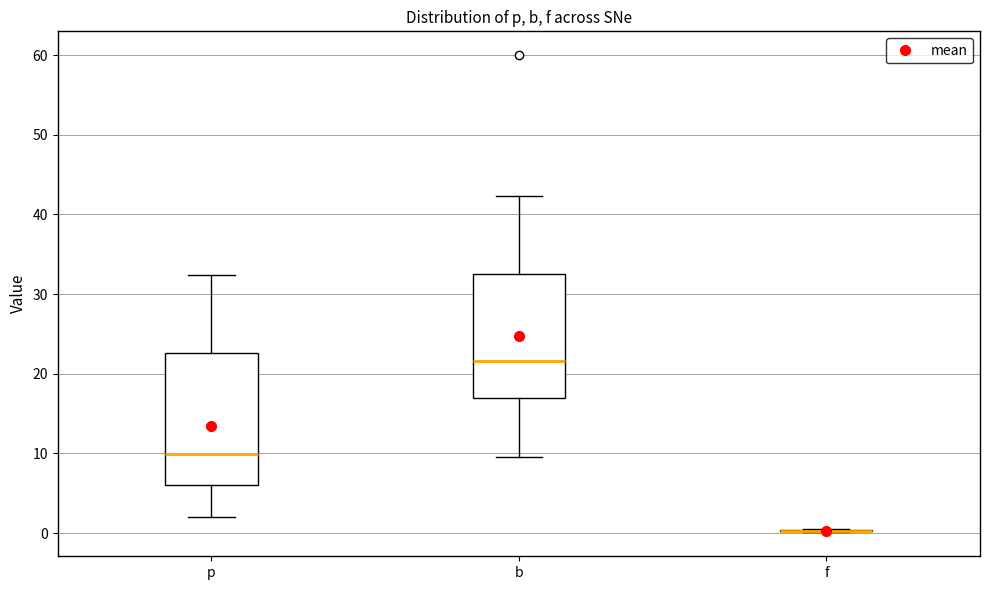

Reading left to right, read every box against the y-axis: the position of its median line, the range the box covers, and the ends of its whiskers. The values are not printed on the chart, so give them approximately, as read against the axis.

p: median 10, box 6 to 23, whiskers 2 to 32
b: median 22, box 17 to 32, whiskers 10 to 42
f: box collapsed to a line at 0, whiskers 0 to 1